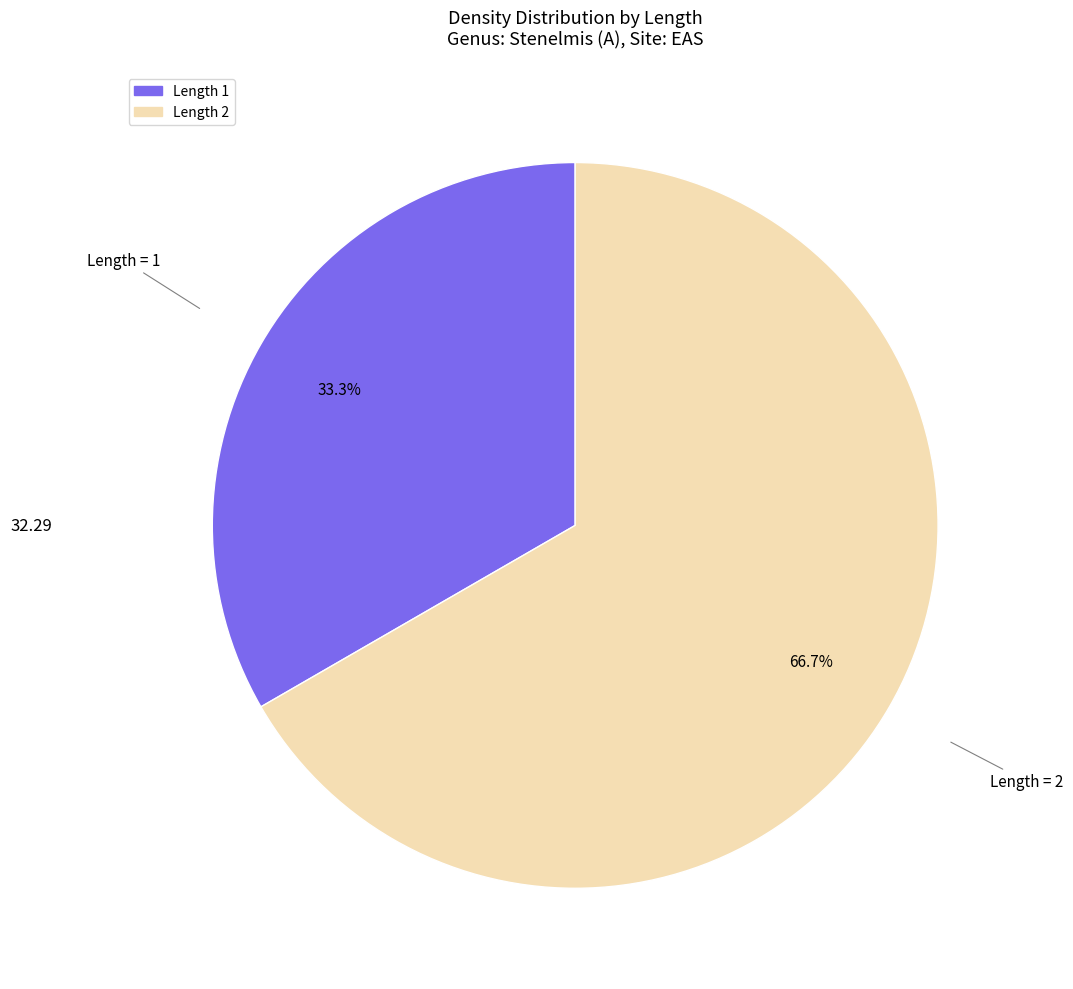

Is there any slice that represents more than half of the pie?

Yes